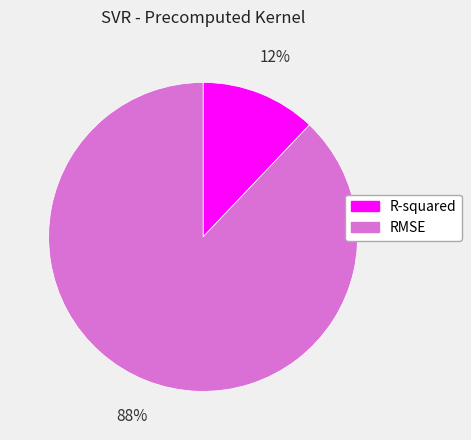

To the nearest percent, what is the difference between the largest and smallest slice percentages?

76%